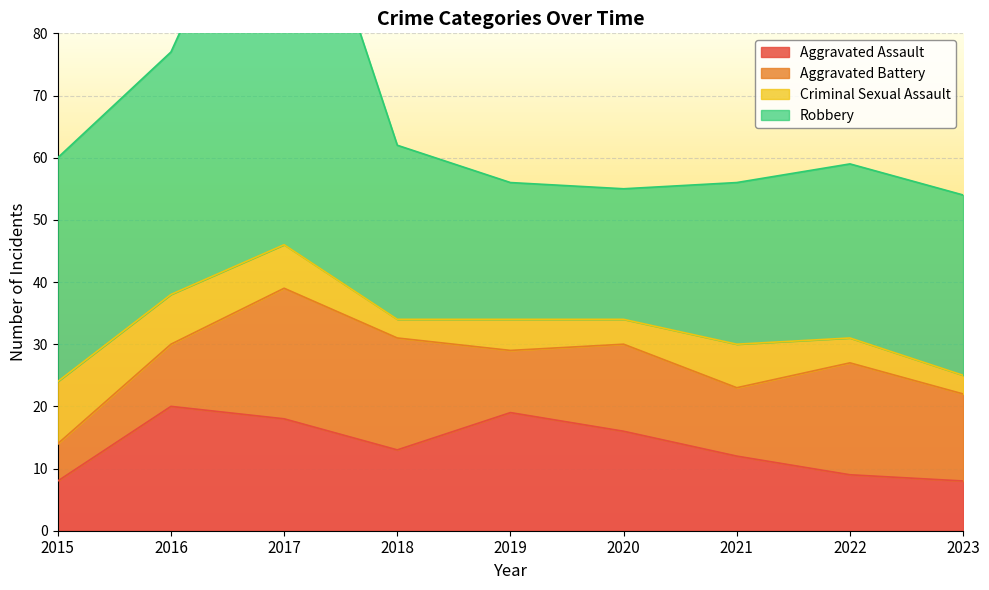

Which category has the highest value in the Aggravated Battery series?

2017